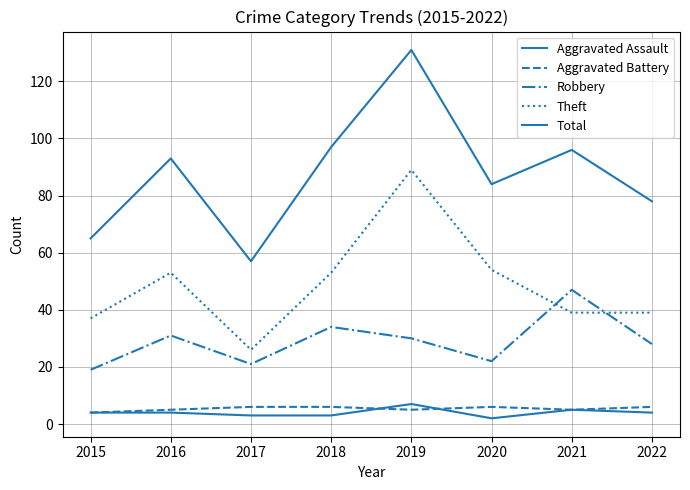

What is the greatest value displayed?

131